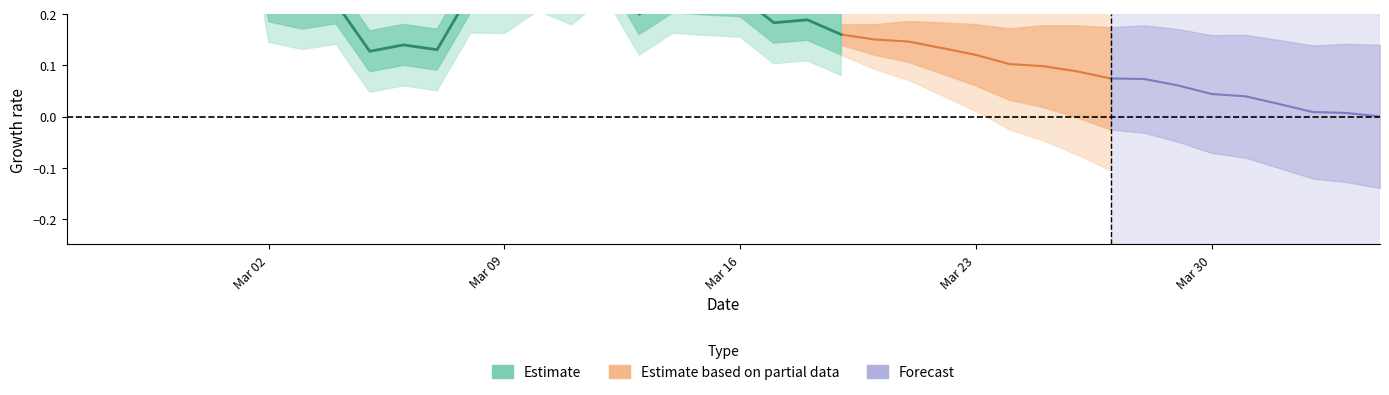

What is the sum of all values?

11.3